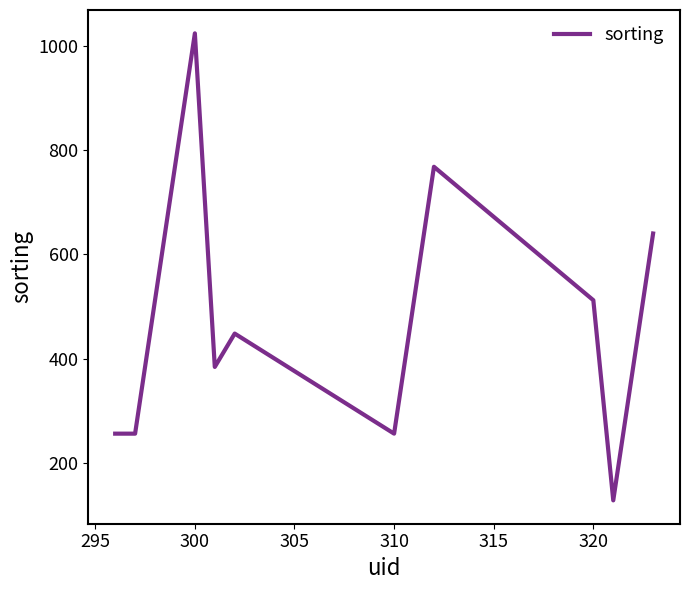

True or false: there are more than 1 points higher than both neighbors.

True